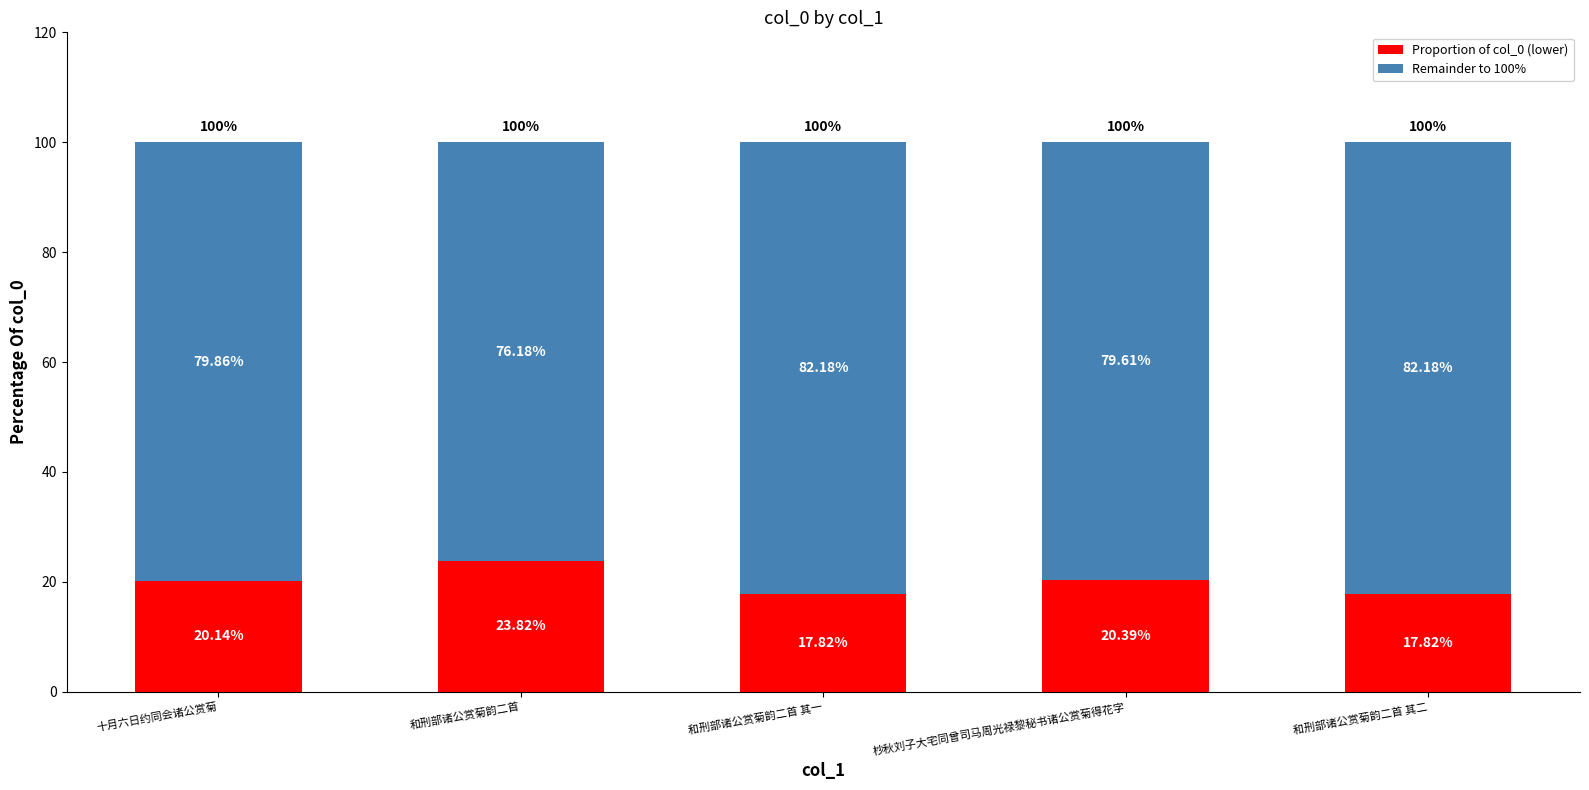

Read the Proportion of col_0 (lower) value at 和刑部诸公赏菊韵二首 其二.

17.8